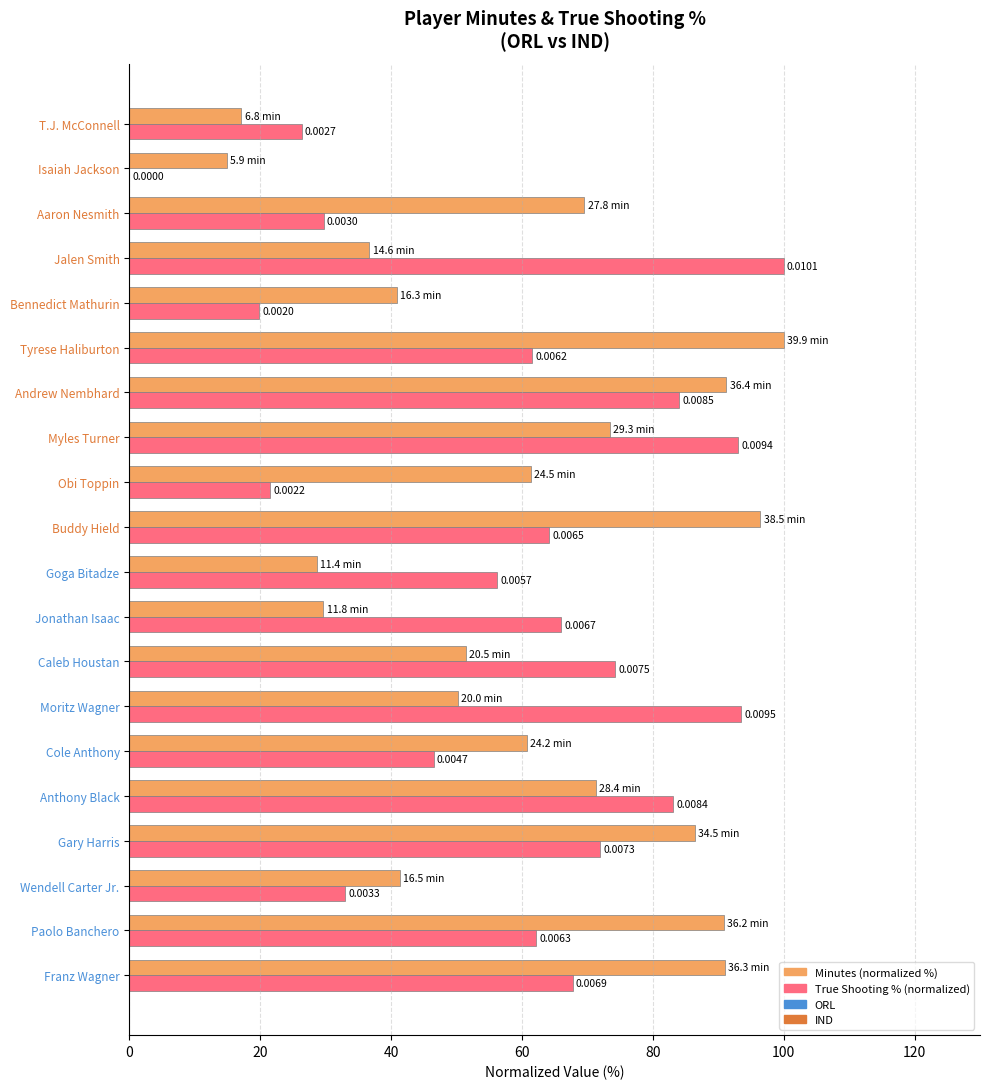

What is the sum of all Minutes (normalized %) values?

1203.0